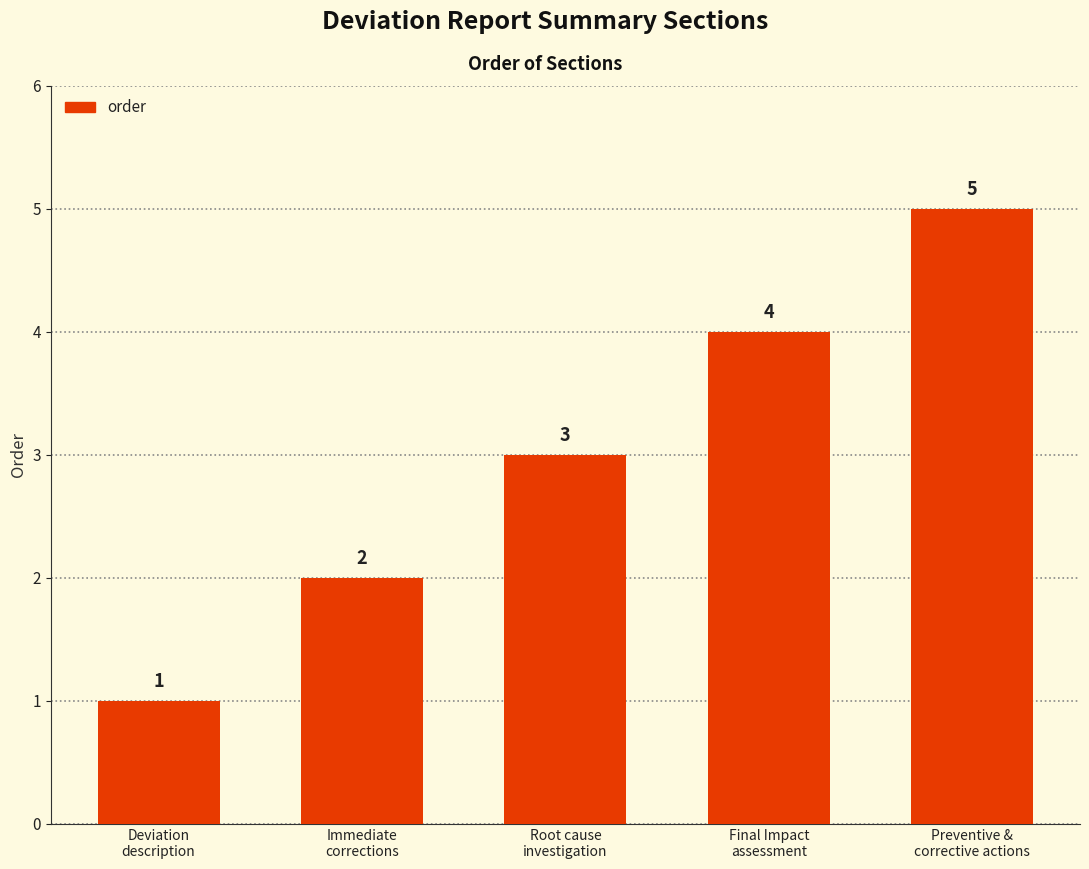

Rank the categories by value from lowest to highest.

Deviation
description, Immediate
corrections, Root cause
investigation, Final Impact
assessment, Preventive &
corrective actions